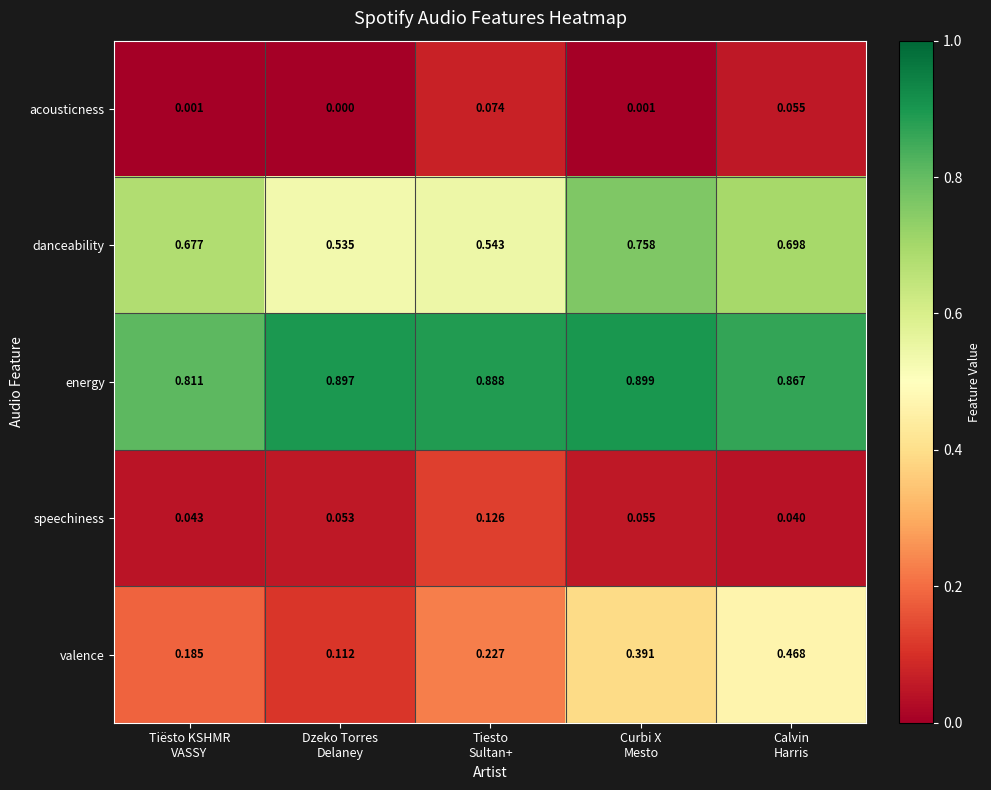

List the series in order of their peak value, highest first.

energy, danceability, valence, speechiness, acousticness